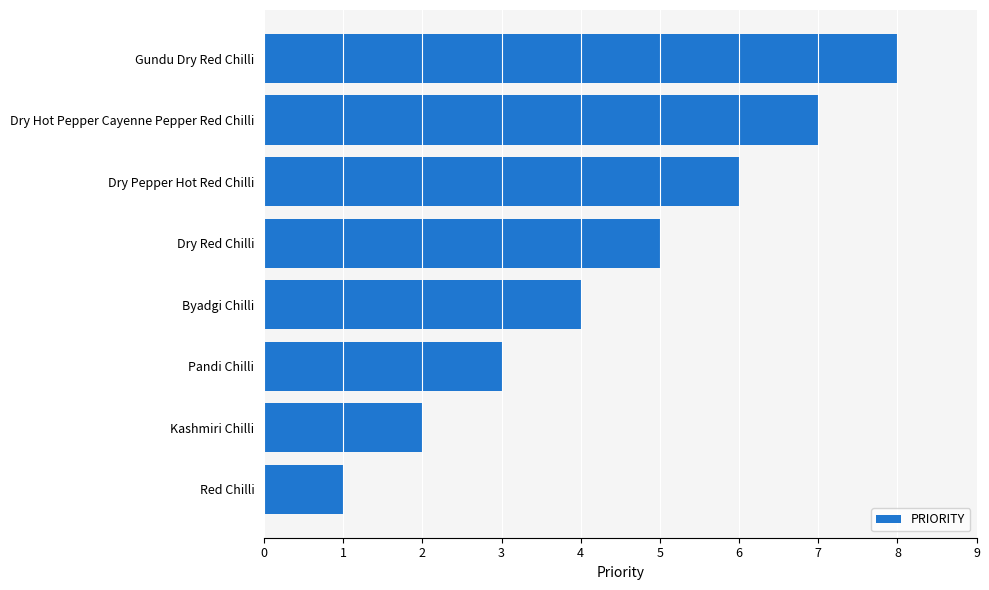

What is the maximum value shown in the chart?

8